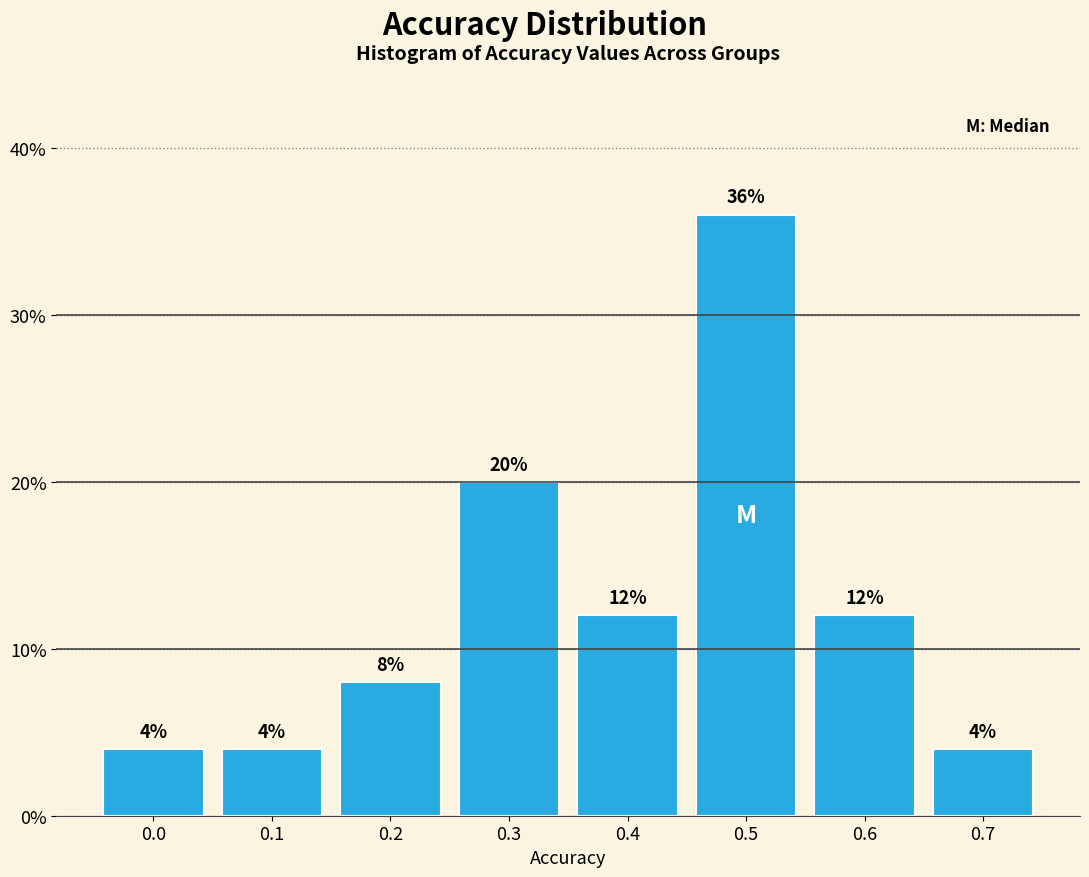

Reading left to right, transcribe all the data shown in this chart.

4	4	8	20	12	36	12	4